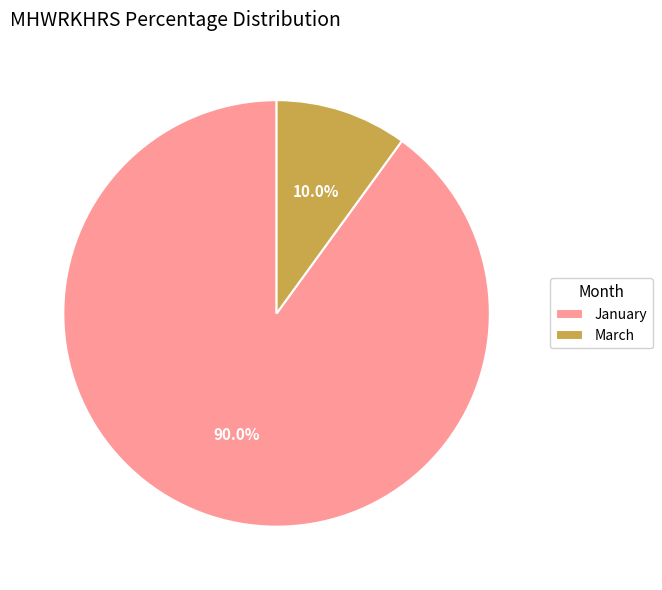

Rank the categories by value from highest to lowest.

January, March